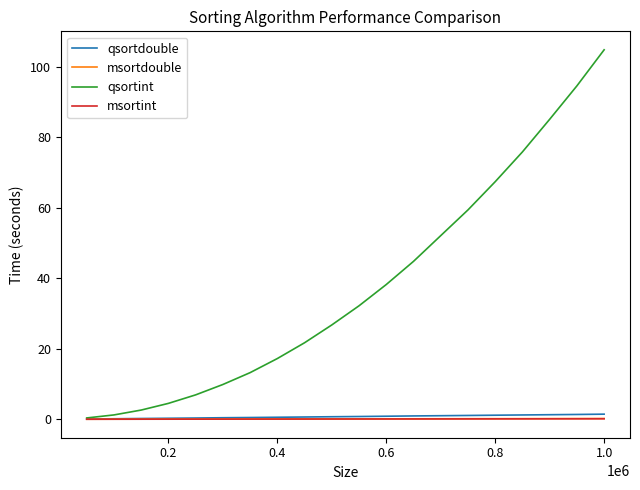

Which series has the largest range (max minus min)?

qsortint